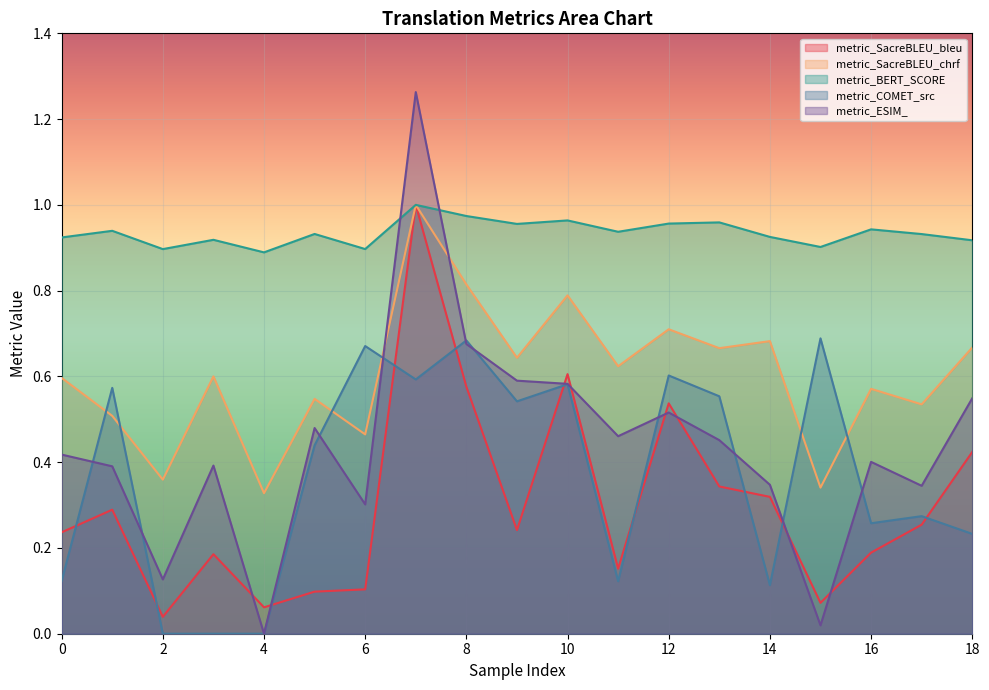

Reading right to left, extract all data points from this chart.

metric_SacreBLEU_bleu: 18=0.4	17=0.3	16=0.2	15=0.1	14=0.3	13=0.3	12=0.5	11=0.2	10=0.6	9=0.2	8=0.6	7=1.0	6=0.1	5=0.1	4=0.1	3=0.2	2=0.0	1=0.3	0=0.2
metric_SacreBLEU_chrf: 18=0.7	17=0.5	16=0.6	15=0.3	14=0.7	13=0.7	12=0.7	11=0.6	10=0.8	9=0.6	8=0.8	7=1.0	6=0.5	5=0.5	4=0.3	3=0.6	2=0.4	1=0.5	0=0.6
metric_BERT_SCORE: 18=0.9	17=0.9	16=0.9	15=0.9	14=0.9	13=1.0	12=1.0	11=0.9	10=1.0	9=1.0	8=1.0	7=1.0	6=0.9	5=0.9	4=0.9	3=0.9	2=0.9	1=0.9	0=0.9
metric_COMET_src: 18=0.2	17=0.3	16=0.3	15=0.7	14=0.1	13=0.6	12=0.6	11=0.1	10=0.6	9=0.5	8=0.7	7=0.6	6=0.7	5=0.4	4=0.0	3=0.0	2=0.0	1=0.6	0=0.1
metric_ESIM_: 18=0.5	17=0.3	16=0.4	15=0.0	14=0.3	13=0.5	12=0.5	11=0.5	10=0.6	9=0.6	8=0.7	7=1.3	6=0.3	5=0.5	4=0.0	3=0.4	2=0.1	1=0.4	0=0.4